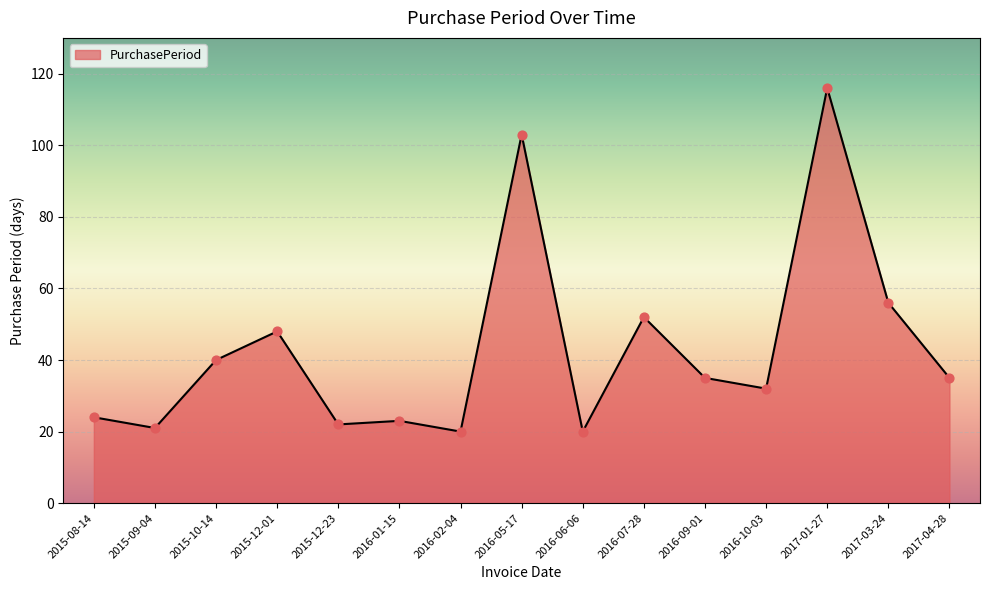

What is the change in value from 2015-08-14 to 2016-05-17?

+79